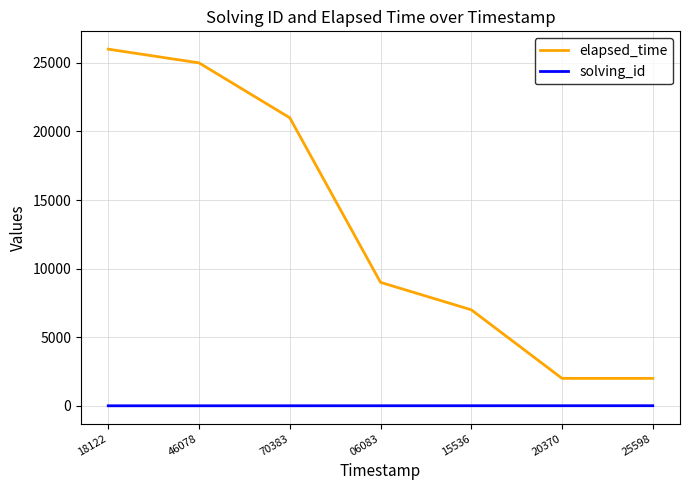

True or false: elapsed_time and solving_id cross at least once.

False